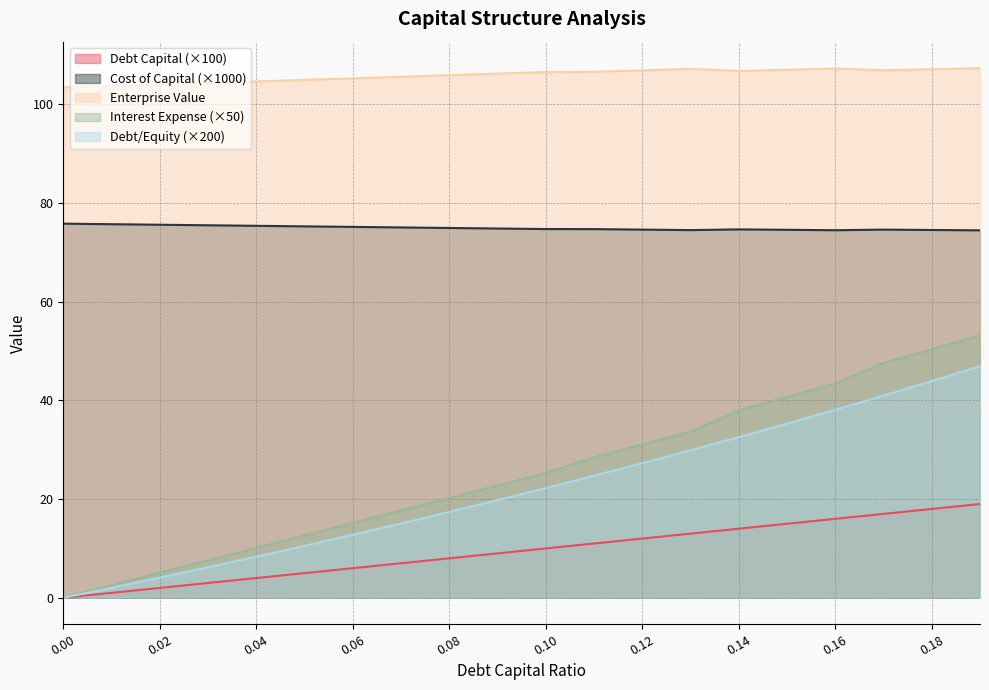

True or false: debt_equity and cost_capital cross at least once.

False